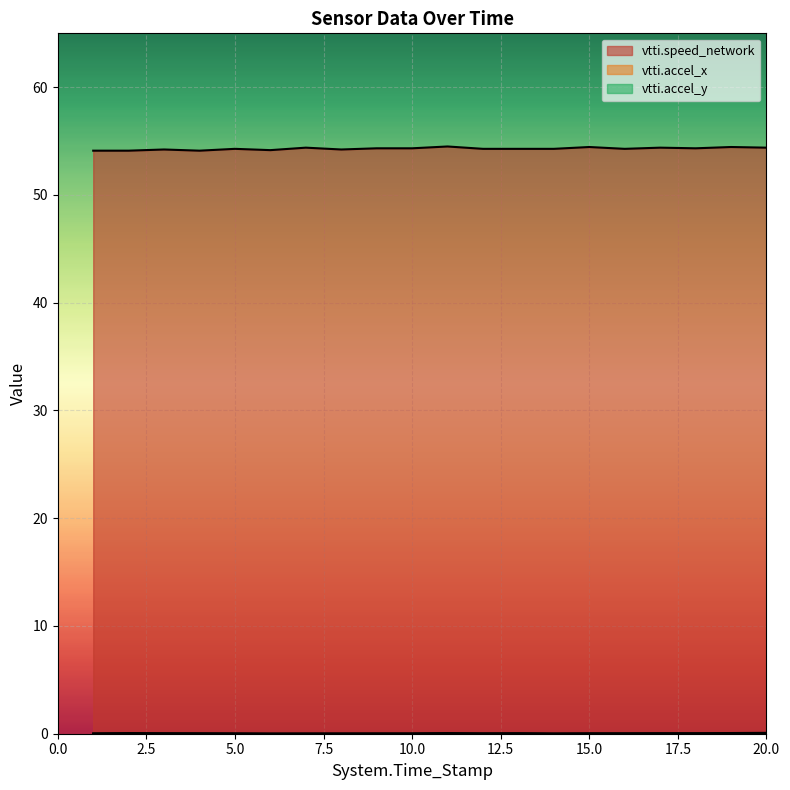

Rank the categories by vtti.speed_network value from highest to lowest.

11, 15, 19, 7, 17, 20, 9, 10, 18, 5, 12, 13, 14, 16, 3, 8, 6, 1, 2, 4